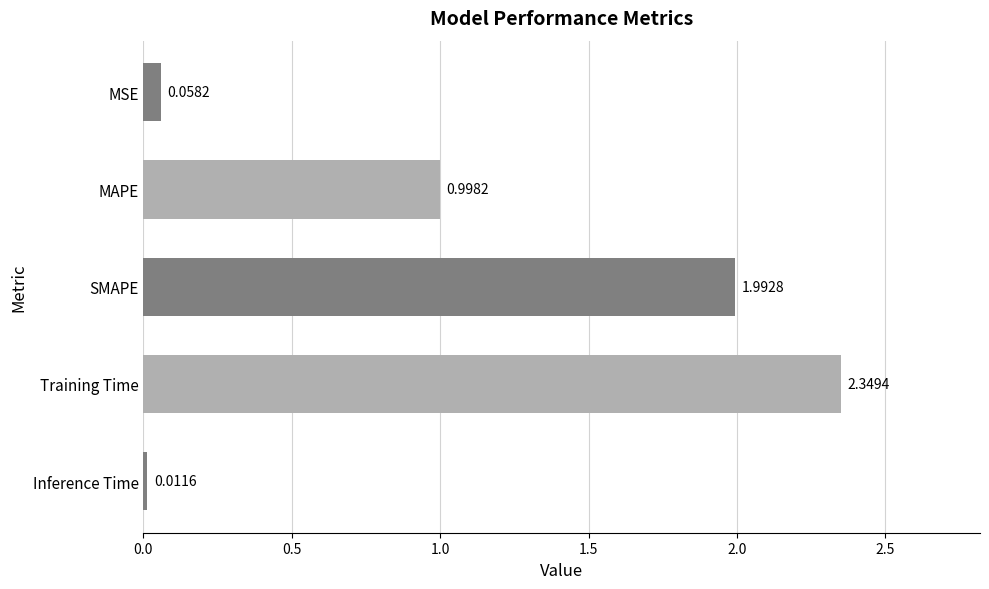

What is the average value?

1.1